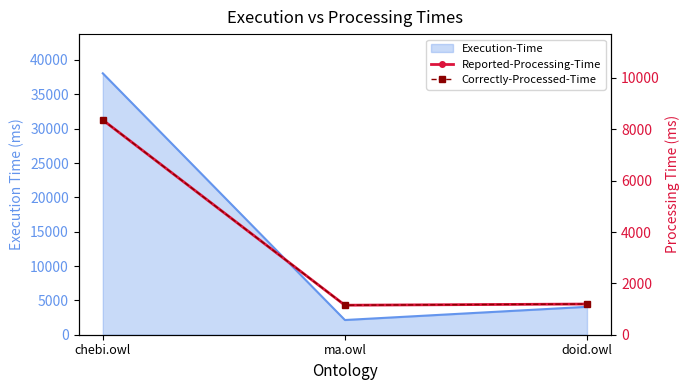

Is the value of Correctly-Processed-Time at doid.owl greater than the value of Reported-Processing-Time at doid.owl?

No